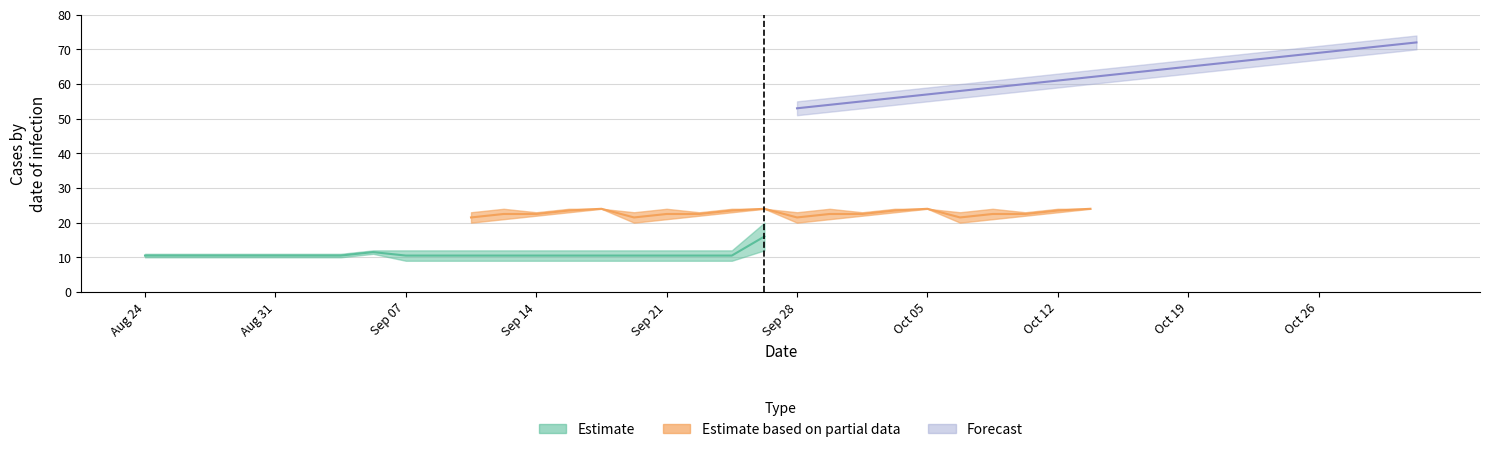

Is this an area chart (filled region under the line)?

No